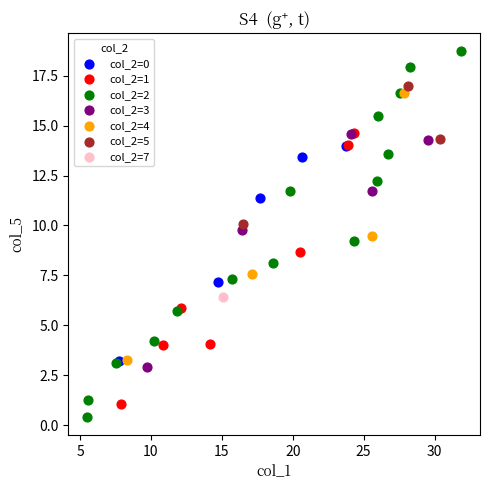

What are all the series names shown in the legend?

col_2=0, col_2=1, col_2=2, col_2=3, col_2=4, col_2=5, col_2=7